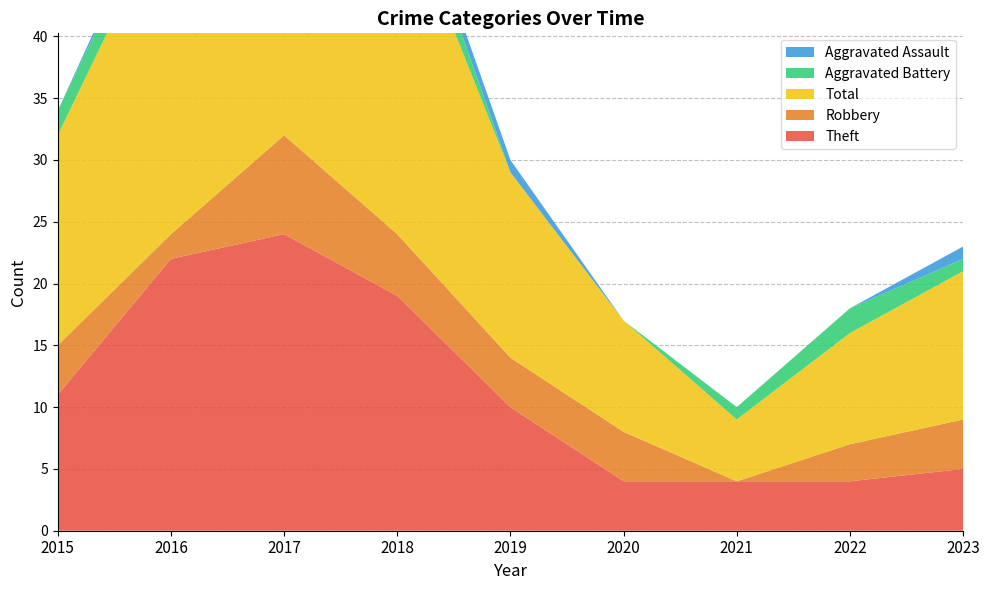

Reading right to left, extract all data points from this chart.

Theft: 2023=5	2022=4	2021=4	2020=4	2019=10	2018=19	2017=24	2016=22	2015=11
Robbery: 2023=4	2022=3	2021=0	2020=4	2019=4	2018=5	2017=8	2016=2	2015=4
Total: 2023=12	2022=9	2021=5	2020=9	2019=15	2018=28	2017=35	2016=27	2015=17
Aggravated Battery: 2023=1	2022=2	2021=1	2020=0	2019=0	2018=3	2017=1	2016=2	2015=2
Aggravated Assault: 2023=1	2022=0	2021=0	2020=0	2019=1	2018=1	2017=1	2016=1	2015=0